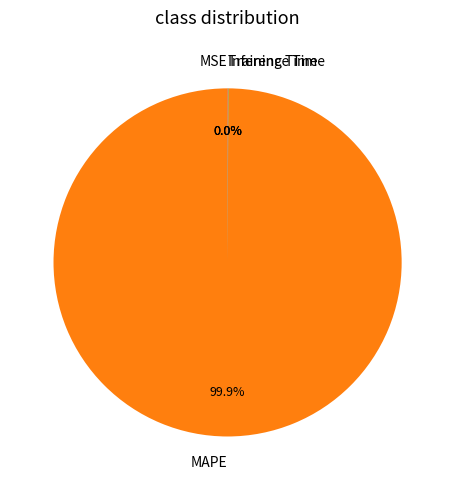

Is there any slice that represents more than half of the pie?

Yes